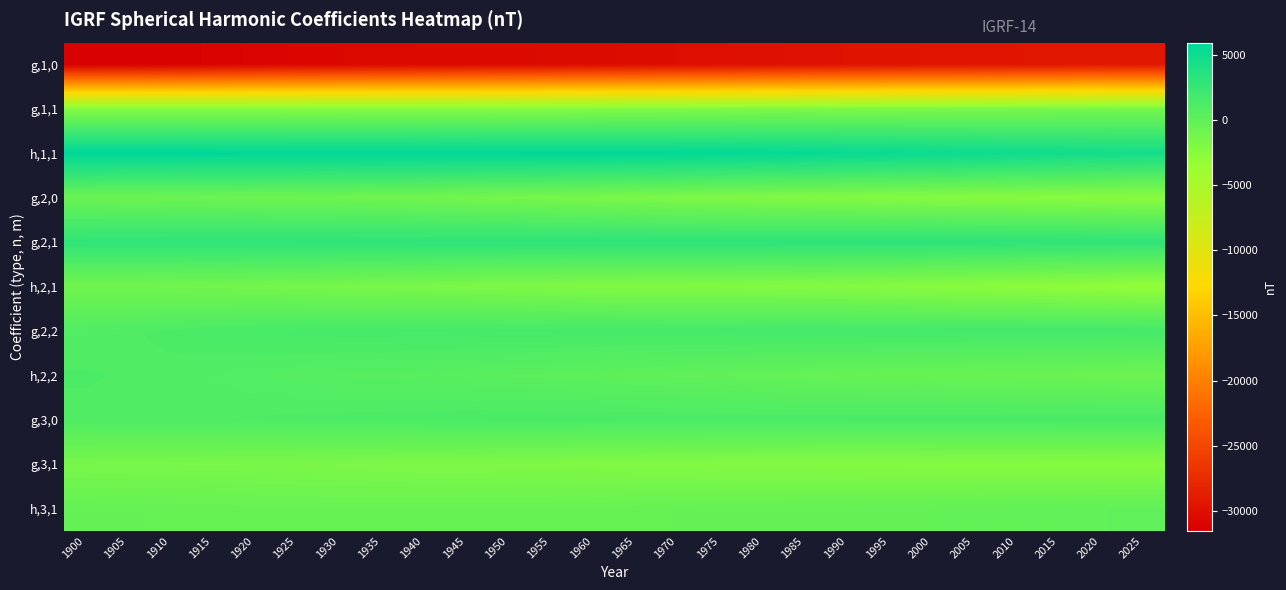

How many distinct data groups are displayed?

11